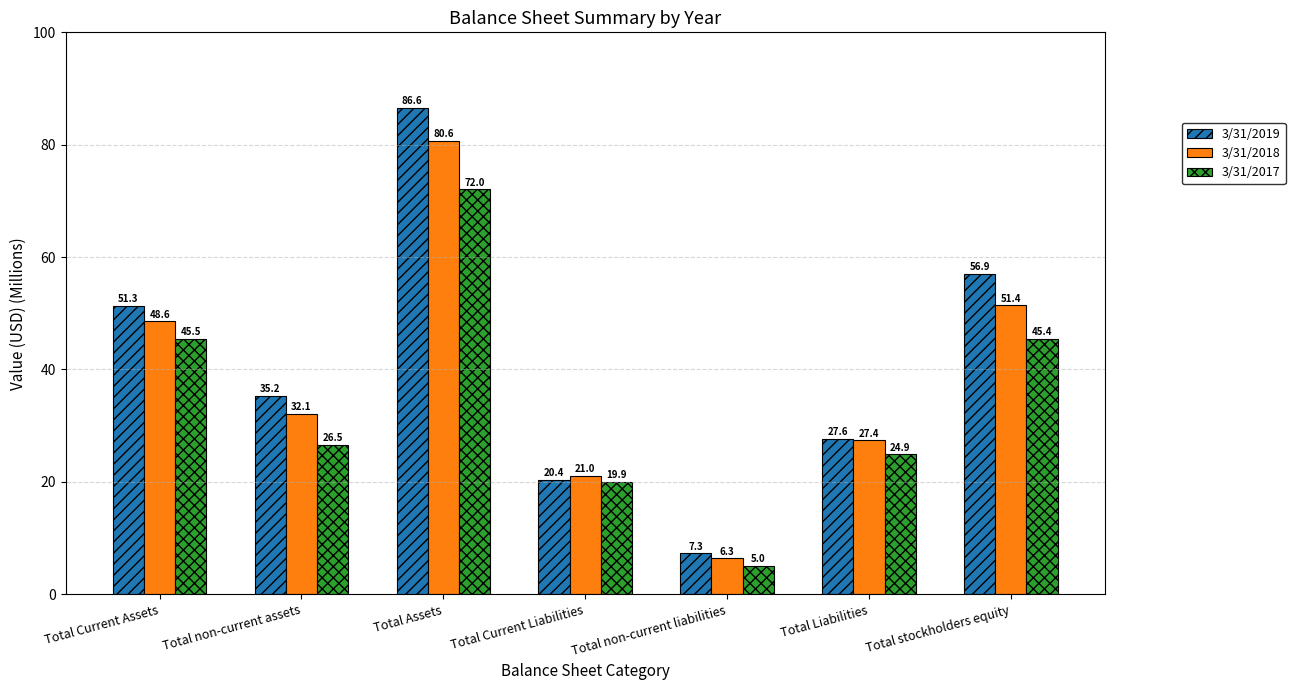

What is the lowest value of the 3/31/2019 series?

7.3